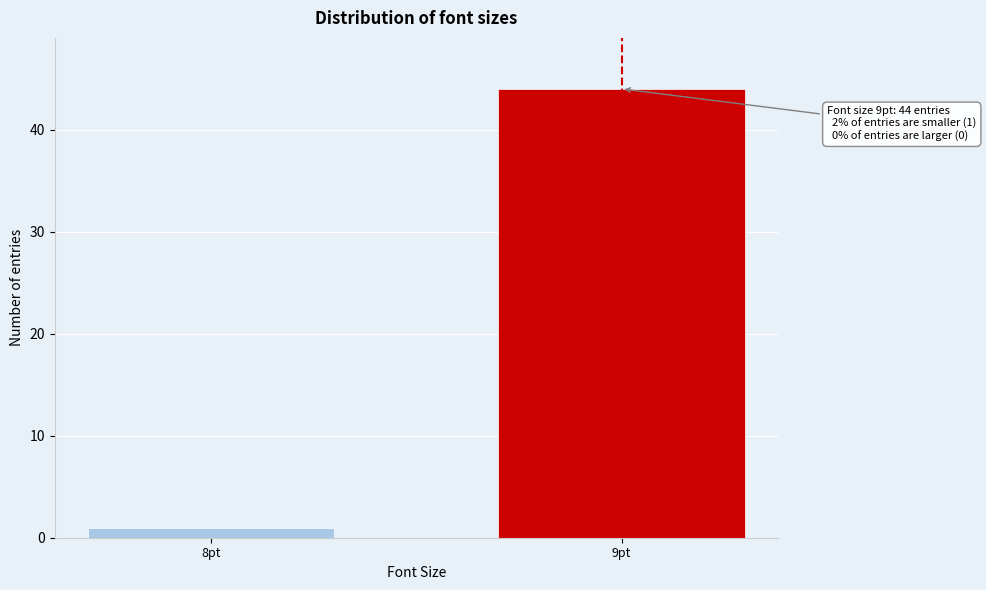

Reading left to right, extract all data points from this chart.

8pt=1	9pt=44